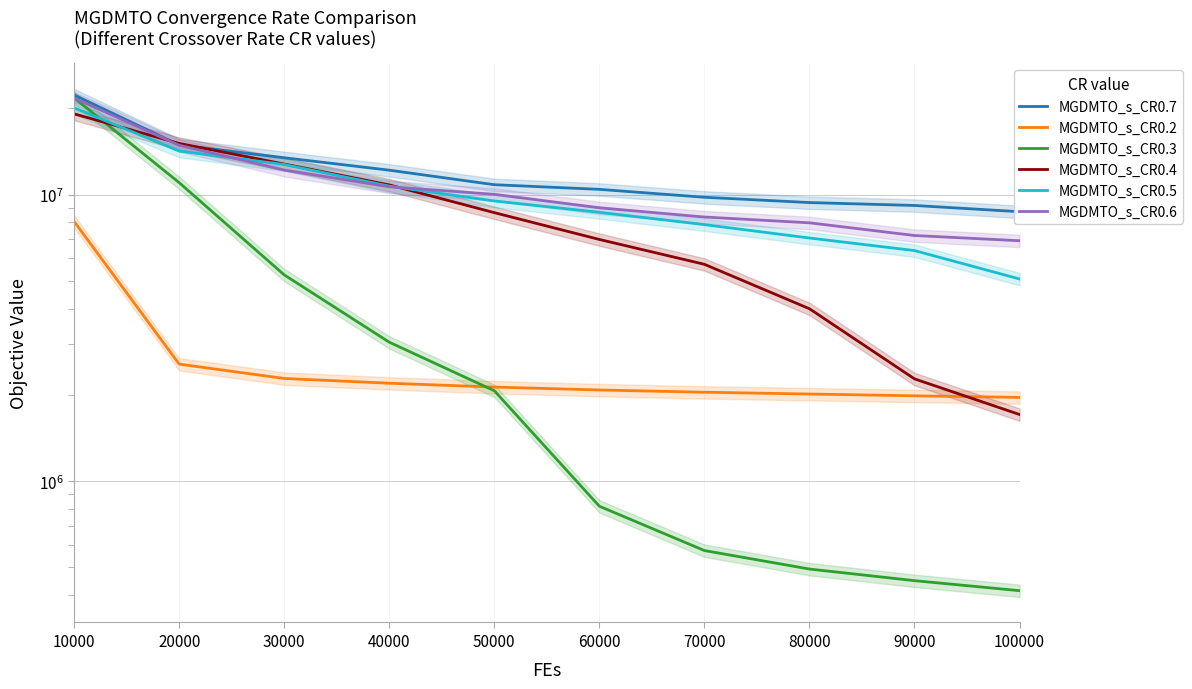

Which series ends up on top after the final intersection of MGDMTO_s_CR0.5 and MGDMTO_s_CR0.6?

MGDMTO_s_CR0.6